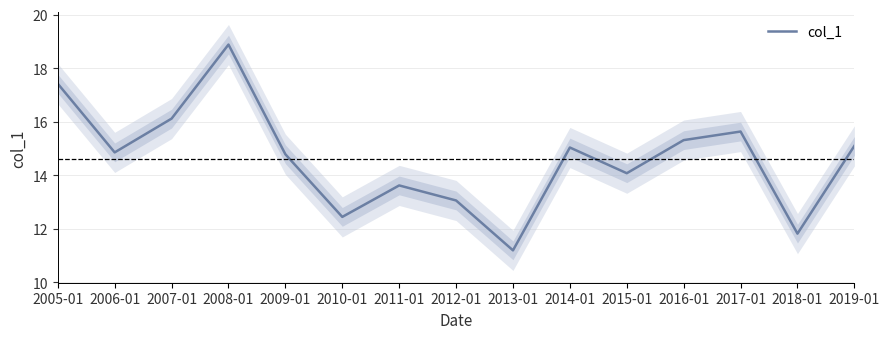

True or false: the data has more than 2 interior local peaks.

True